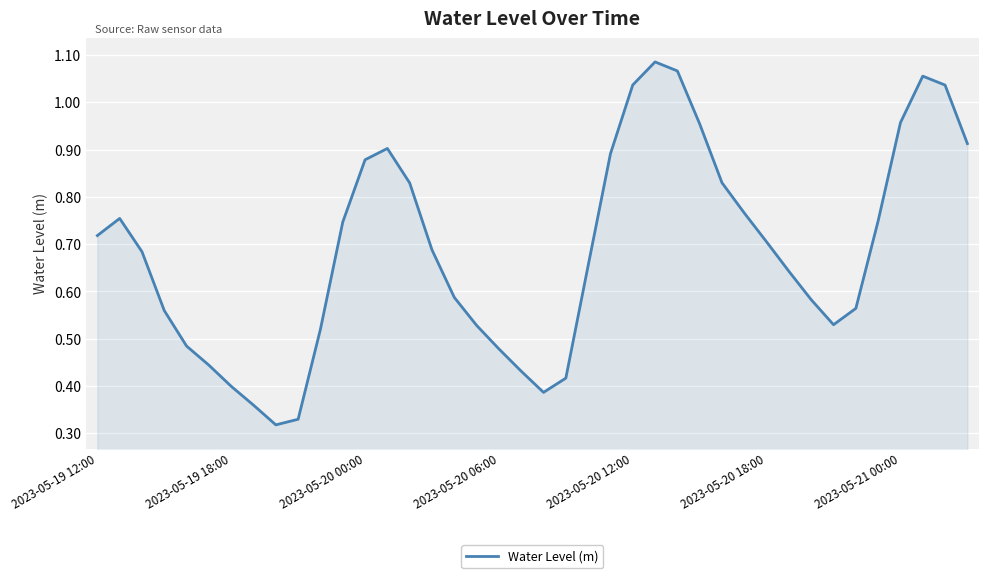

Is this an area chart (filled region under the line)?

Yes